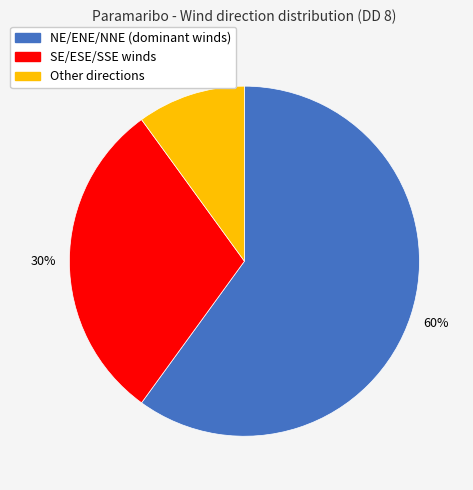

To the nearest percent, what is the difference between the largest and smallest slice percentages?

50%